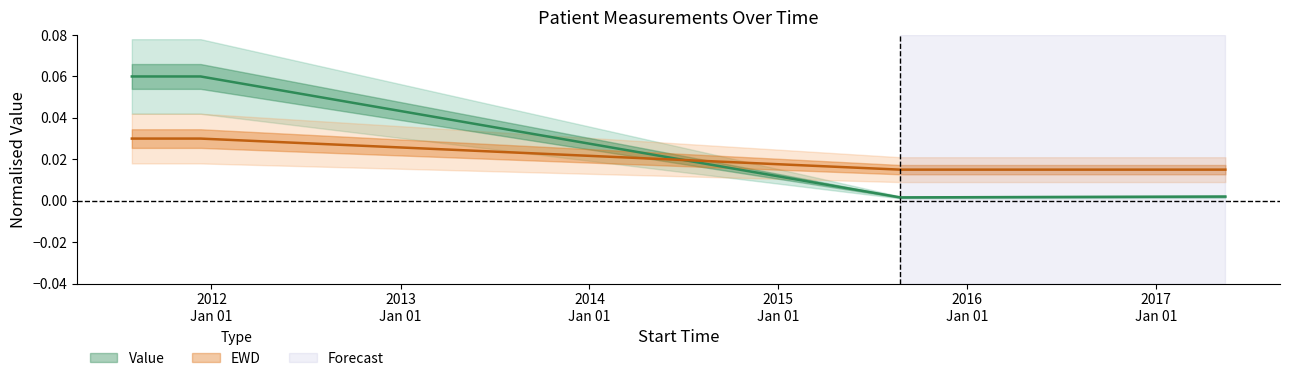

What position from the right is 2011-07-31?

4